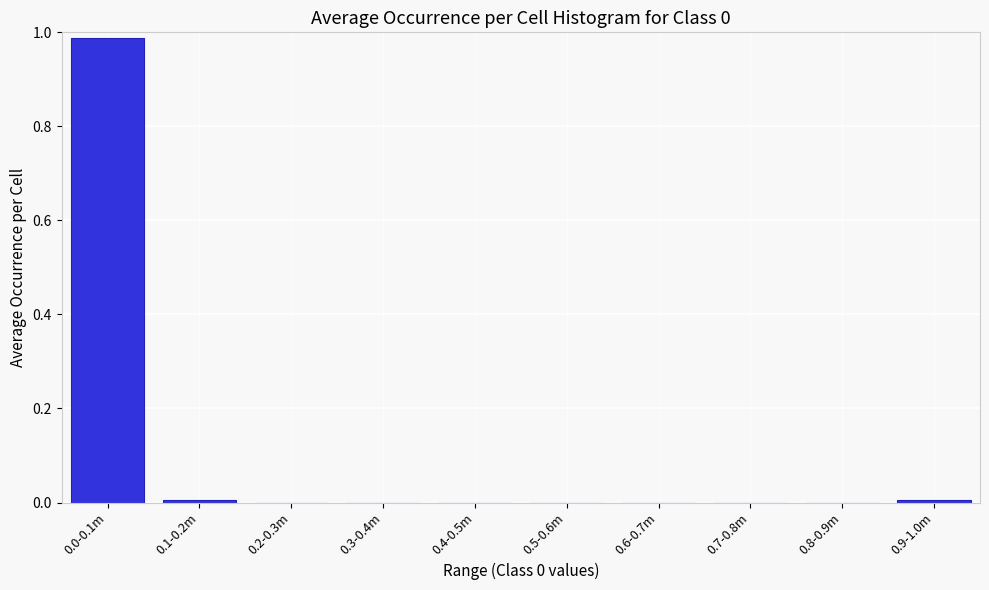

Is it true that the value at 0.5-0.6m is 0.0?

True